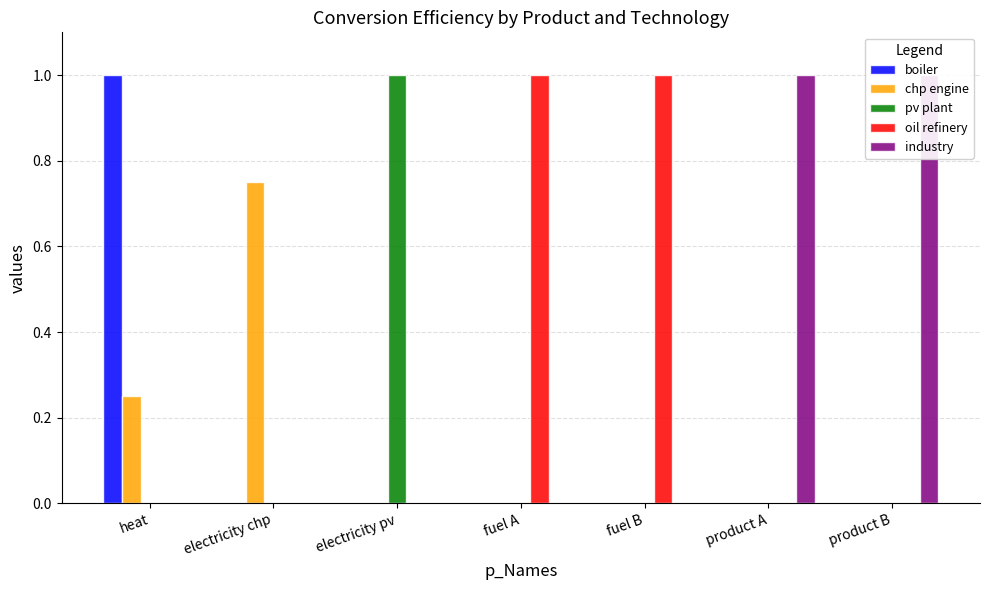

The industry series shows -0.4 at heat. True or false?

False